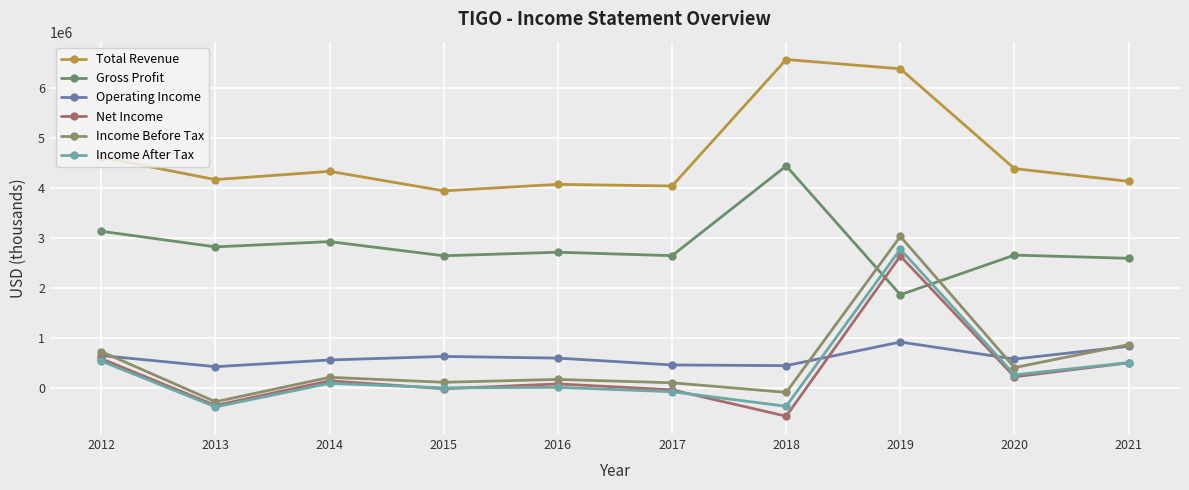

True or false: Total Revenue and Net Income intersect in this chart.

False